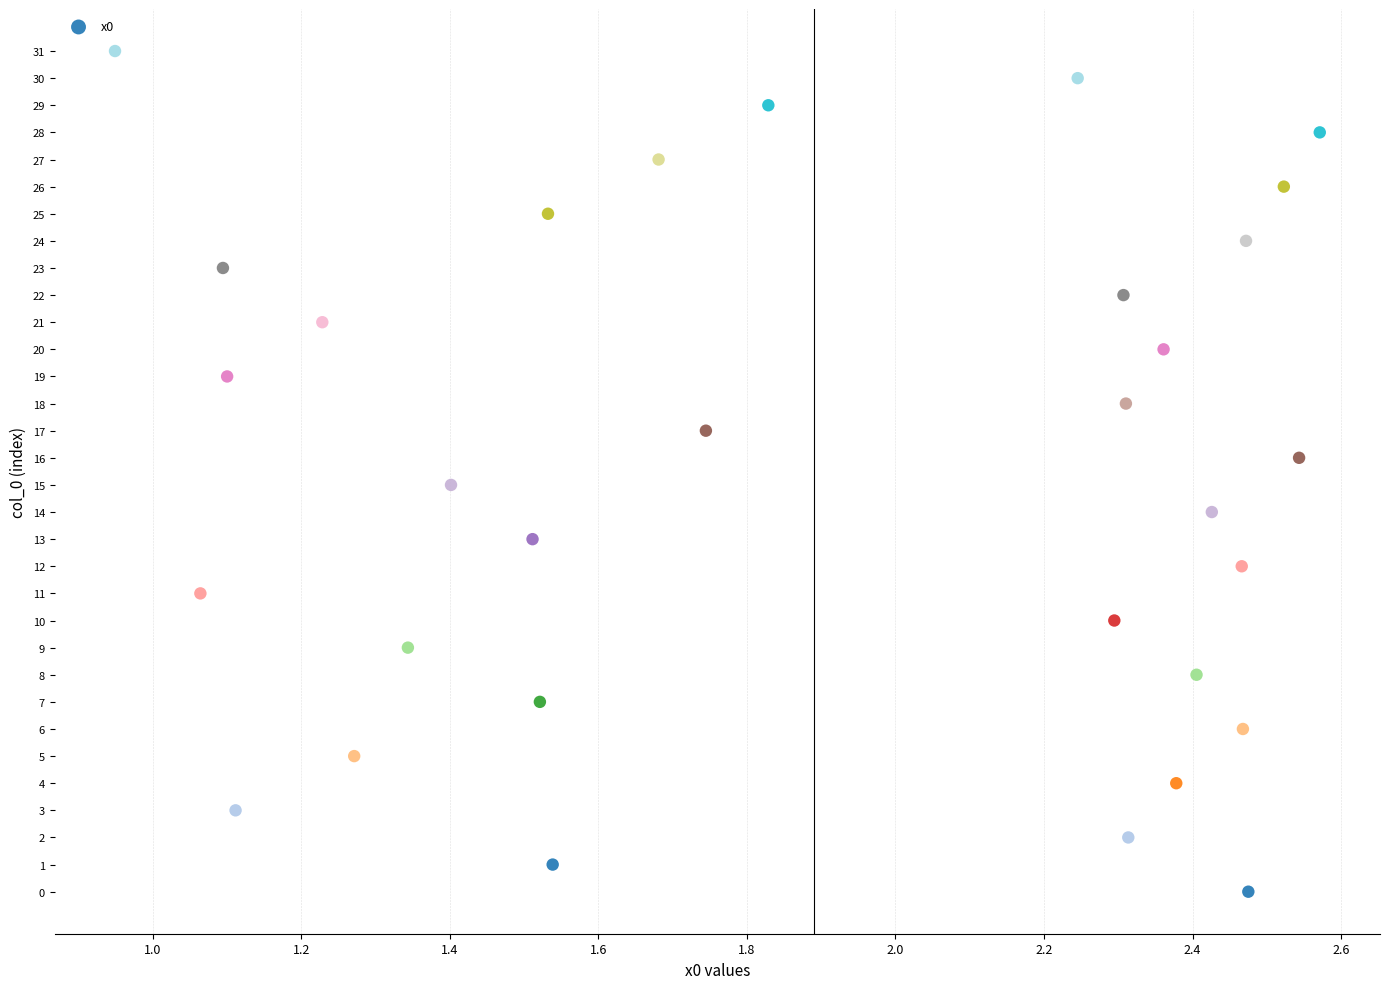

What is the range of Y values (max minus min)?

31